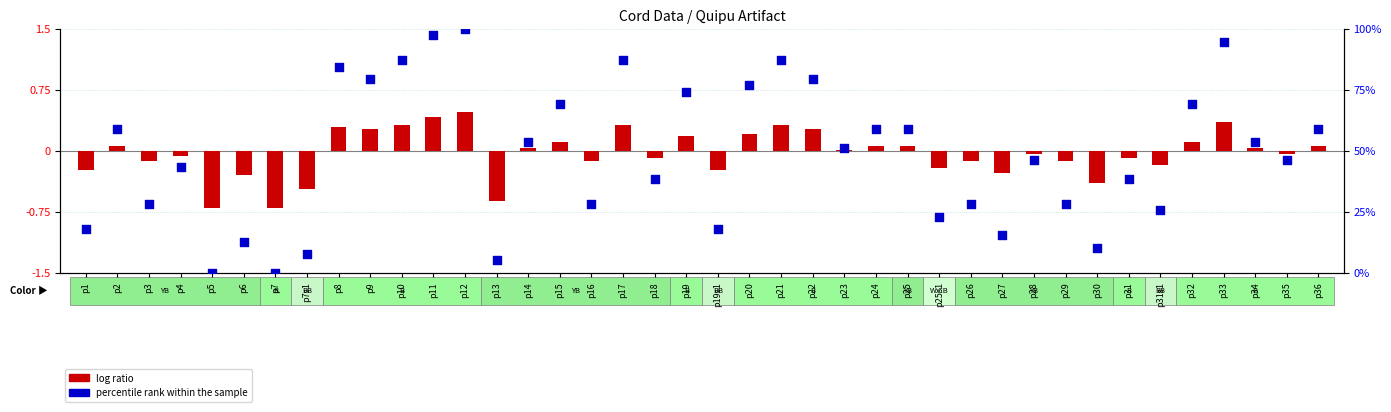

At how many categories does at least one series exceed 1?

38